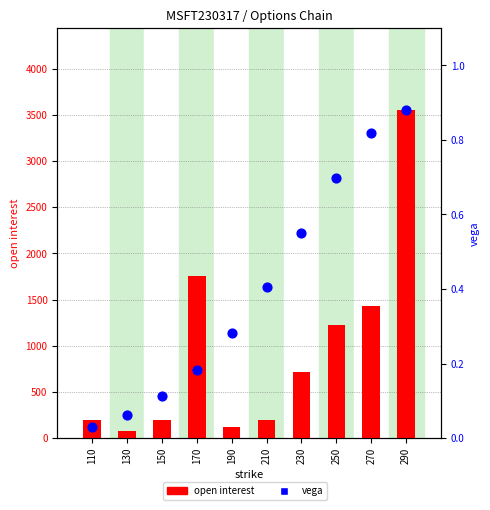

What are all the series names shown in the legend?

open interest, vega